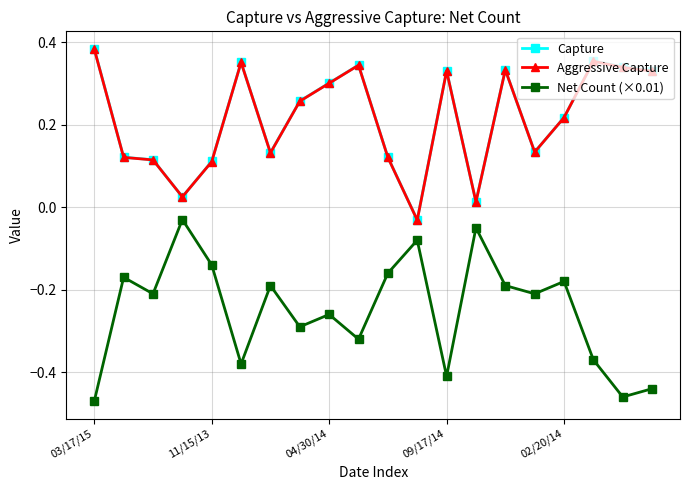

True or false: Net Count (×0.01) has more than 0 interior local peaks.

True